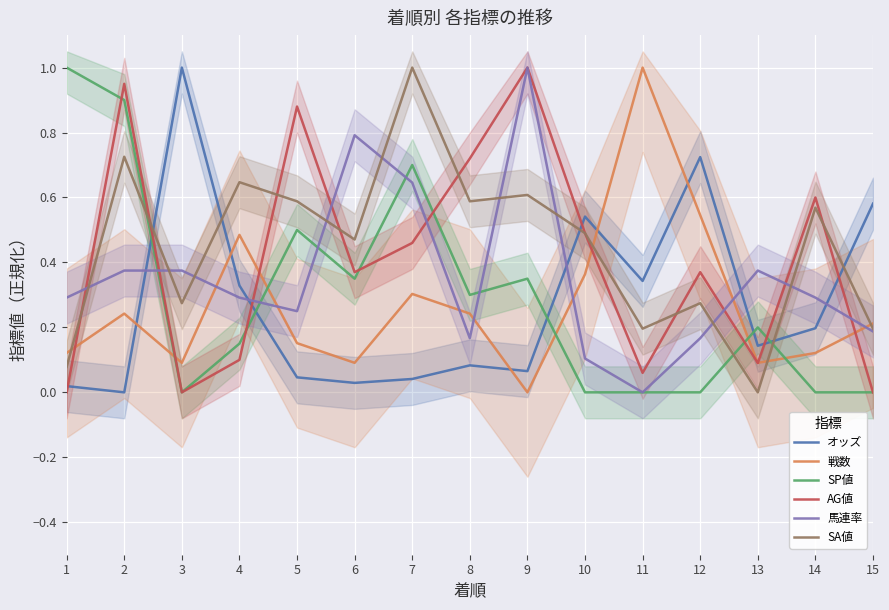

True or false: オッズ and 馬連率 intersect in this chart.

True